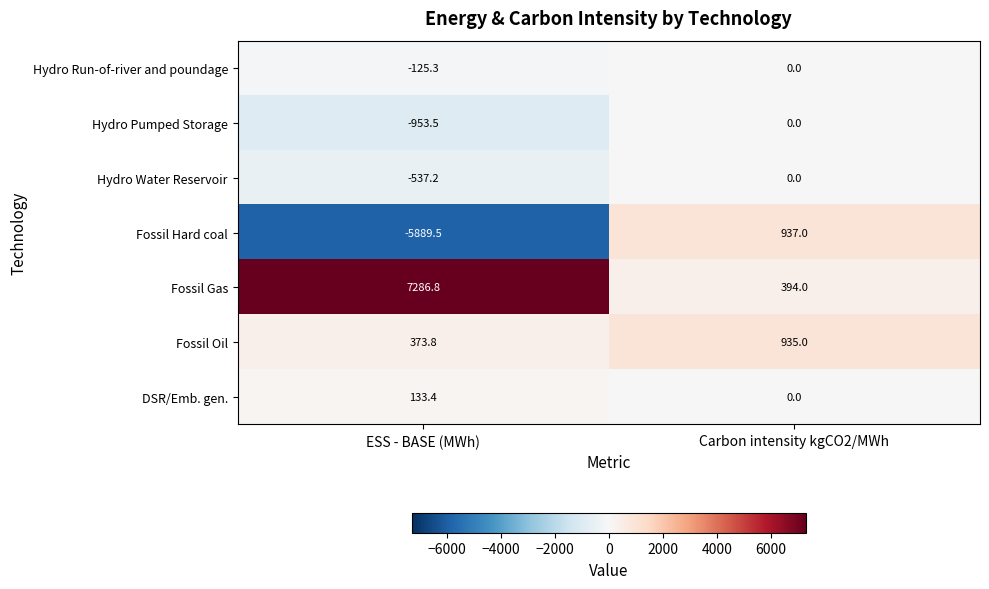

Reading right to left, what are all the values shown in this chart?

Hydro Run-of-river and poundage: 0.0	-125.3
Hydro Pumped Storage: 0.0	-953.5
Hydro Water Reservoir: 0.0	-537.2
Fossil Hard coal: 937.0	-5889.5
Fossil Gas: 394.0	7286.8
Fossil Oil: 935.0	373.8
DSR/Emb. gen.: 0.0	133.4